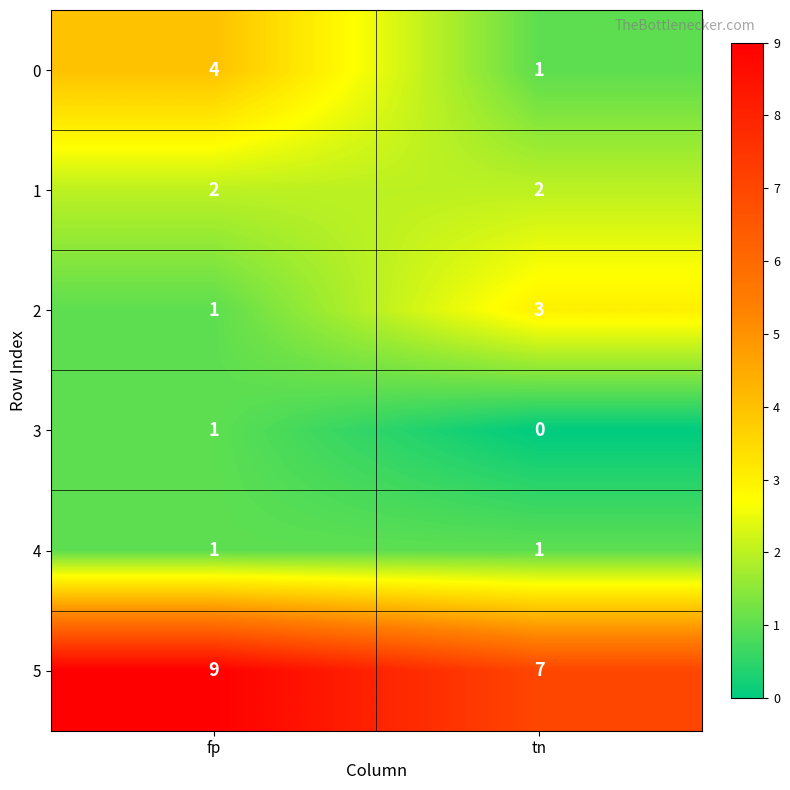

True or false: 0 has a value of 2 at fp.

False